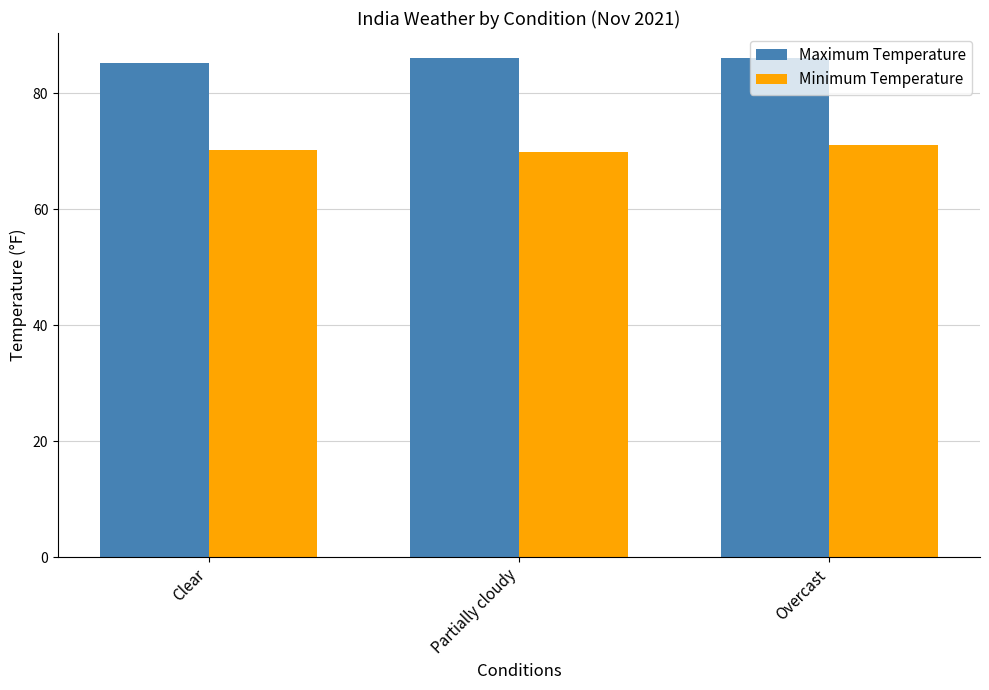

How many groups of bars are there?

3